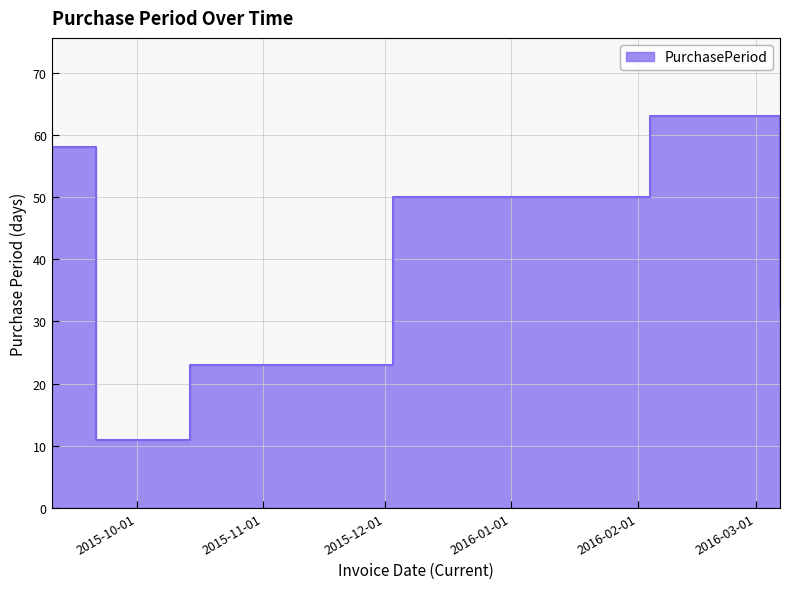

At which category does the chart reach its peak across all series?

2016-02-04